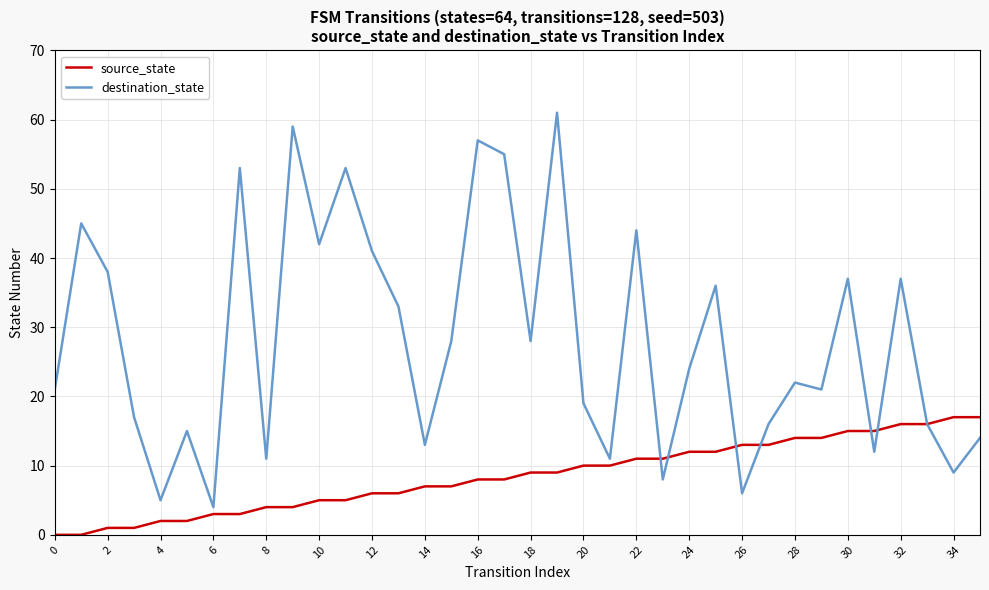

Which series has the largest total across all categories?

destination_state